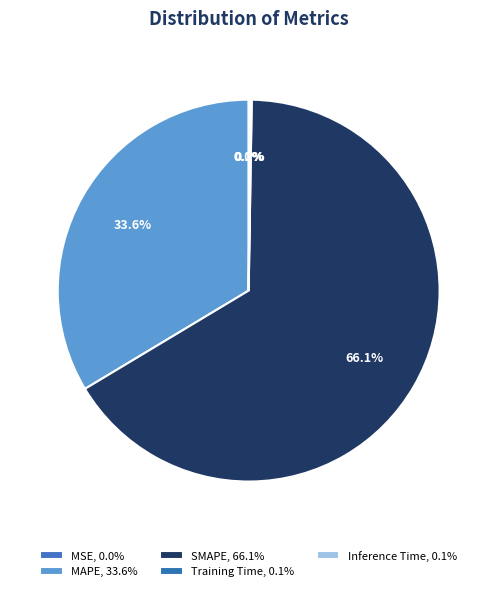

To the nearest percent, what portion does SMAPE represent?

66%